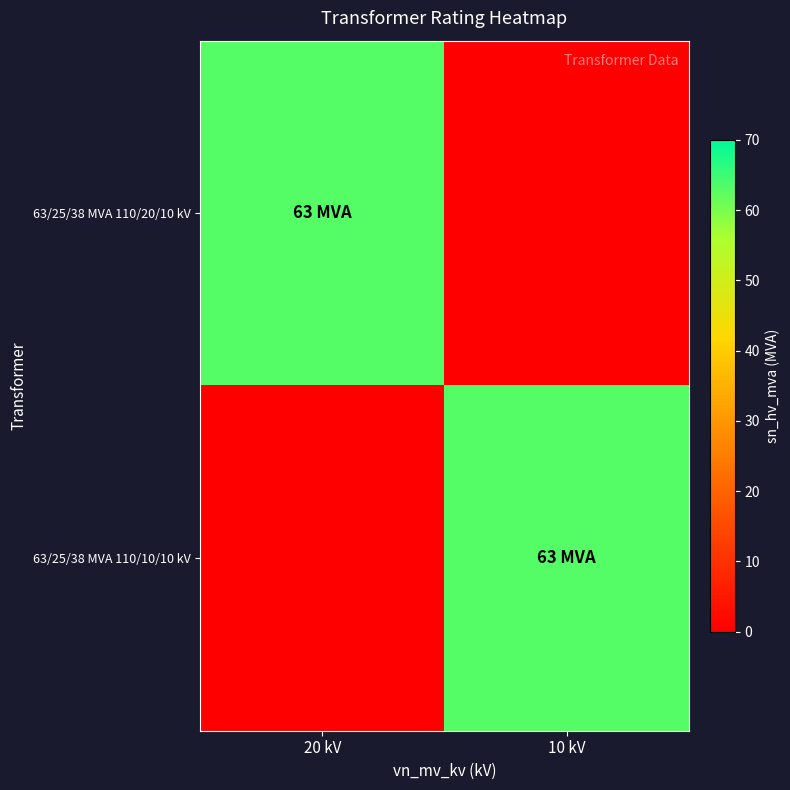

Rank the series at 20 kV from lowest to highest value.

63/25/38 MVA 110/10/10 kV, 63/25/38 MVA 110/20/10 kV